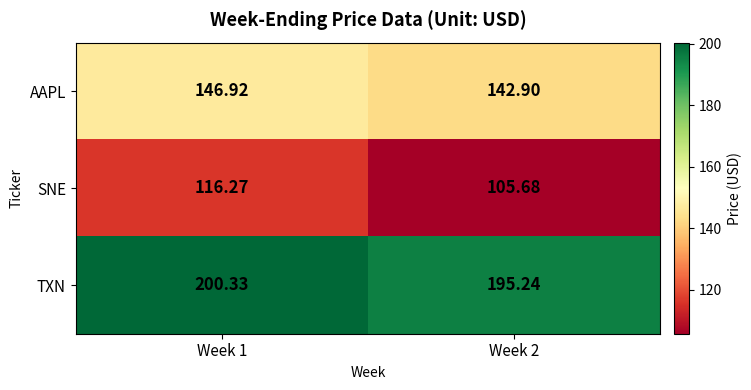

Which series has the largest total across all categories?

TXN